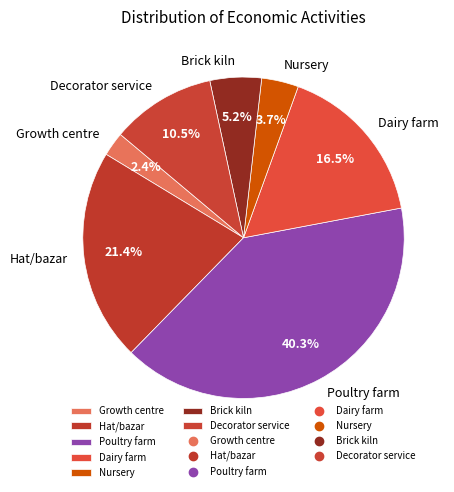

How many segments does this pie chart have?

7